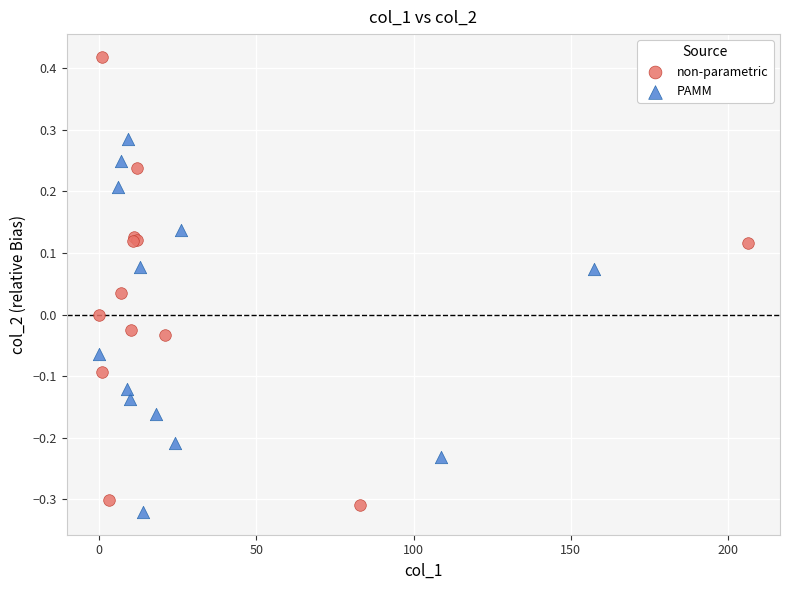

Which series contains the lowest Y value?

PAMM